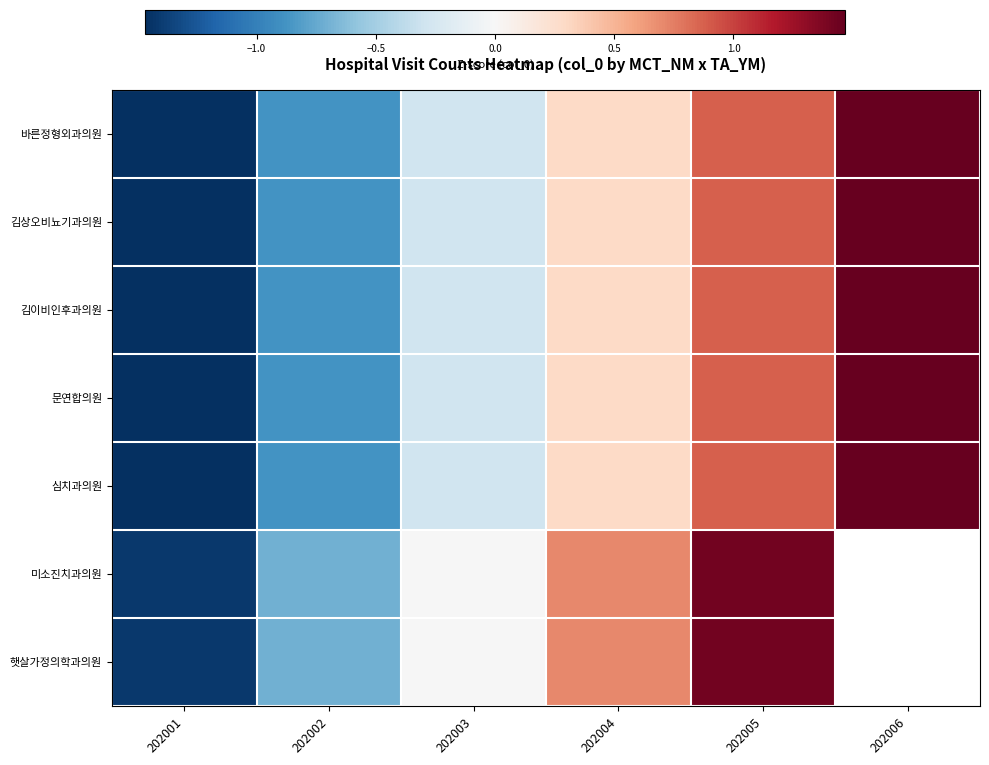

Is the value of 심치과의원 at 202005 greater than the value of 문연합의원 at 202002?

Yes